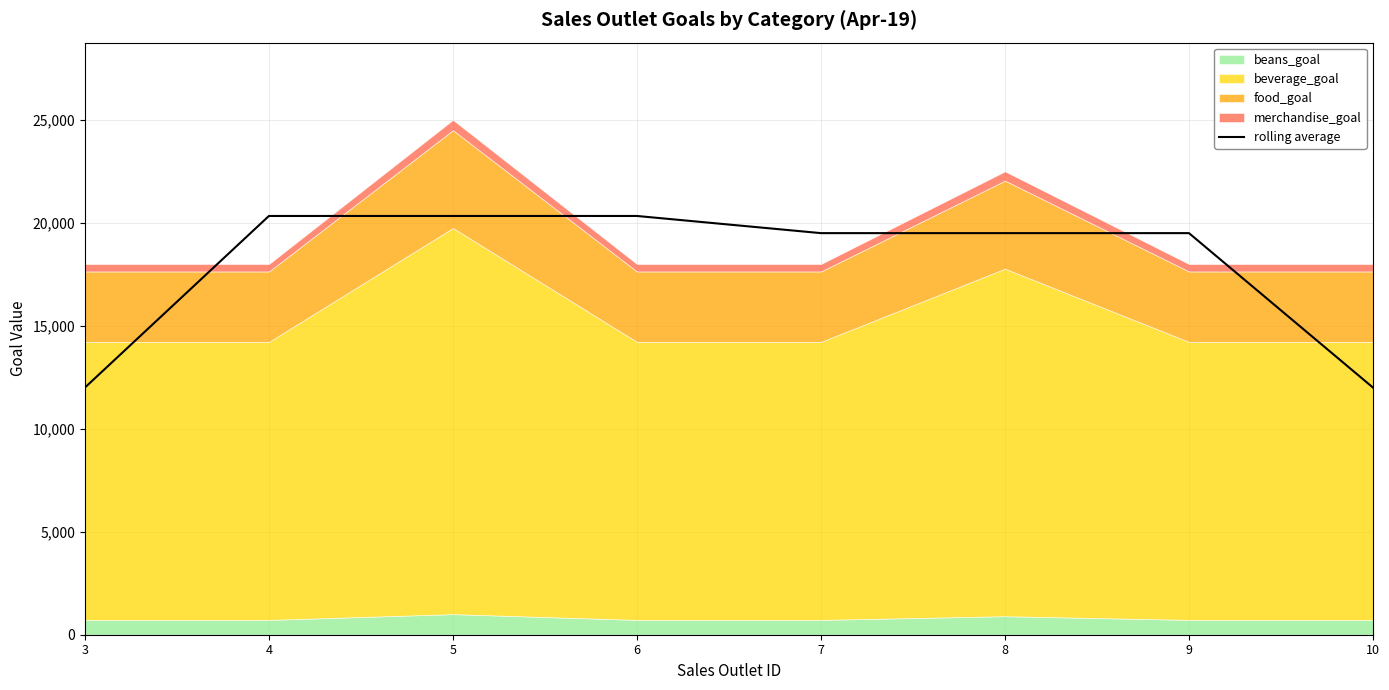

At which category does the chart reach its minimum across all series?

3